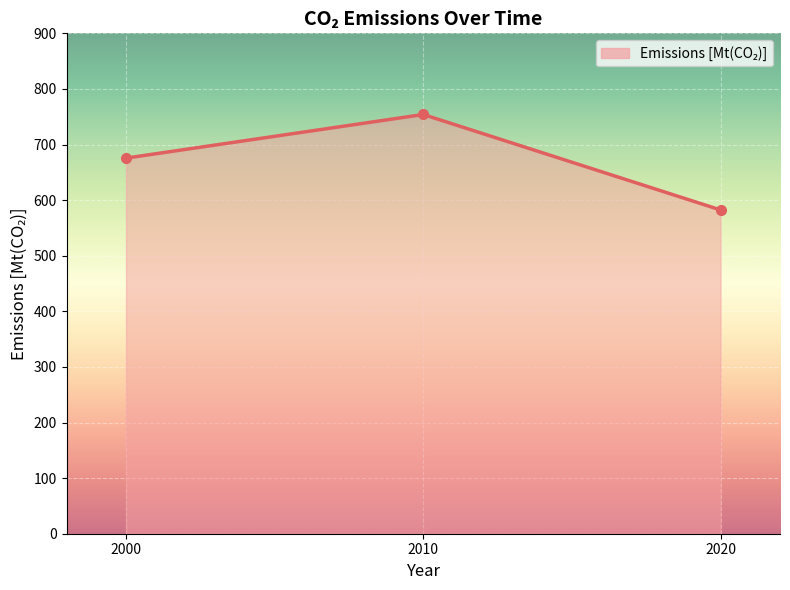

The chart shows a value of 675.6 at 2000. True or false?

True